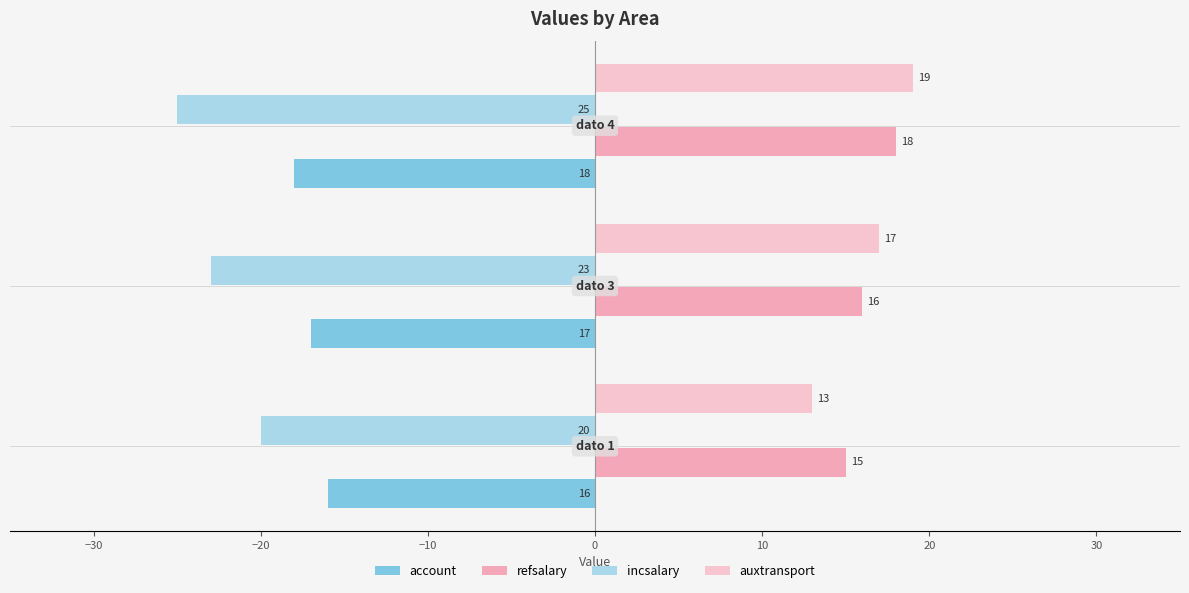

What is the average value of the refsalary series?

16